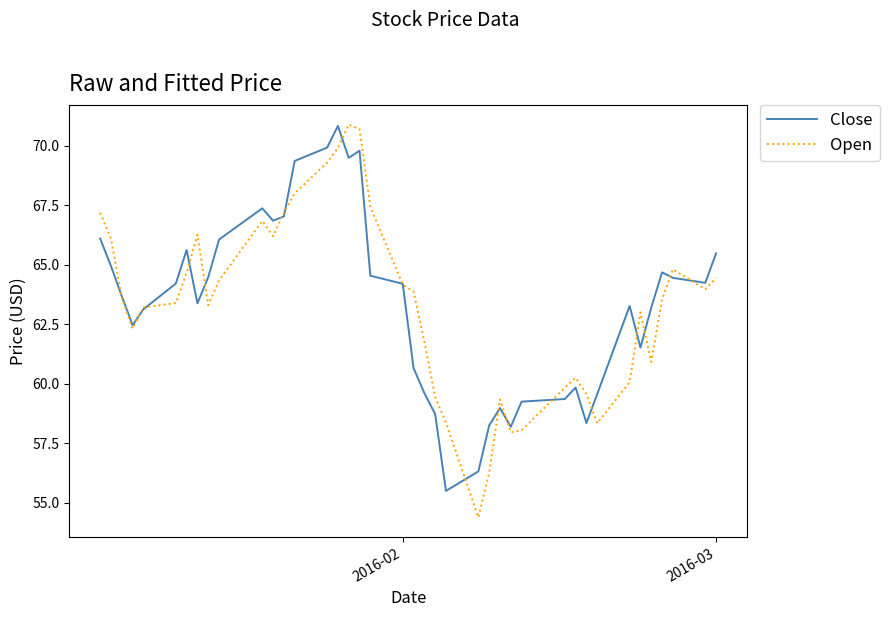

What is the smallest value displayed?

54.4